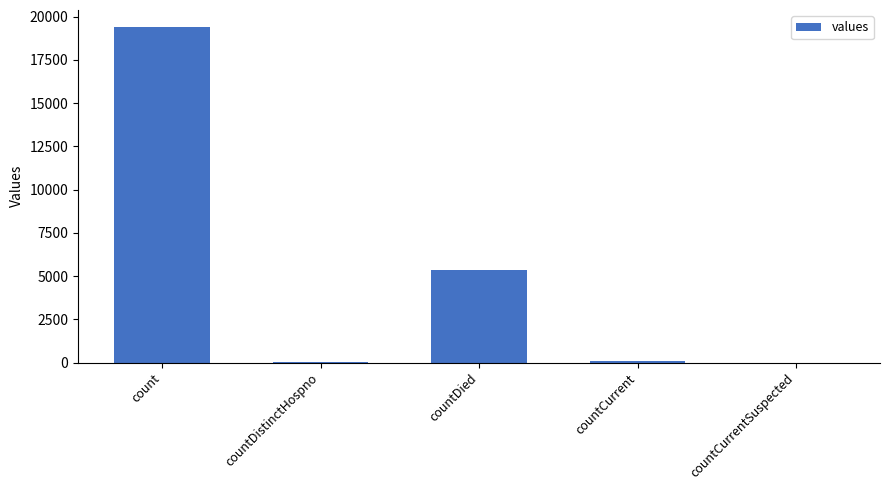

What is the sum of all values?

24875